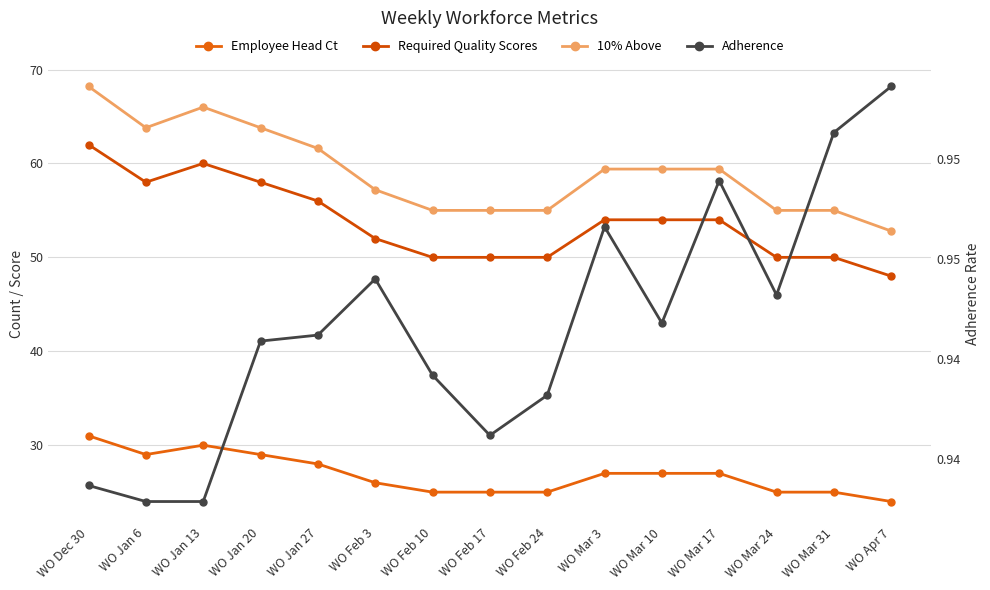

Reading left to right, transcribe all the data shown in this chart.

Employee Head Ct: 31.0	29.0	30.0	29.0	28.0	26.0	25.0	25.0	25.0	27.0	27.0	27.0	25.0	25.0	24.0
Required Quality Scores: 62.0	58.0	60.0	58.0	56.0	52.0	50.0	50.0	50.0	54.0	54.0	54.0	50.0	50.0	48.0
10% Above: 68.2	63.8	66.0	63.8	61.6	57.2	55.0	55.0	55.0	59.4	59.4	59.4	55.0	55.0	52.8
Adherence: 0.9	0.9	0.9	0.9	0.9	0.9	0.9	0.9	0.9	0.9	0.9	0.9	0.9	1.0	1.0